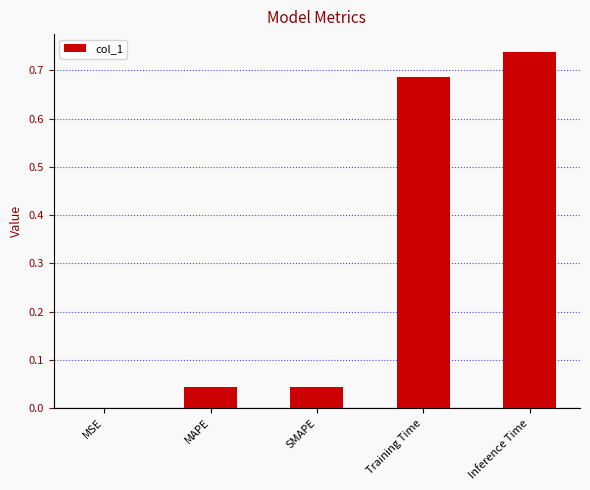

How many categories are shown in the chart?

5